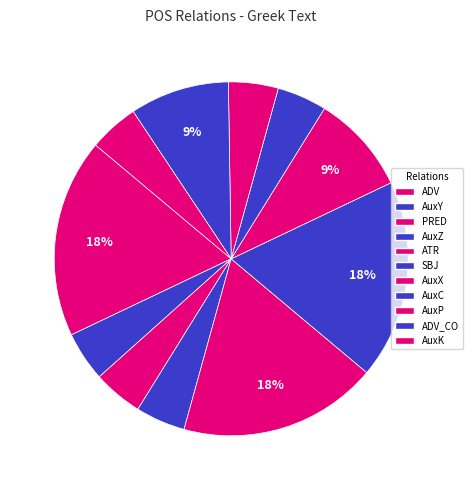

Count the number of slices in the pie.

11